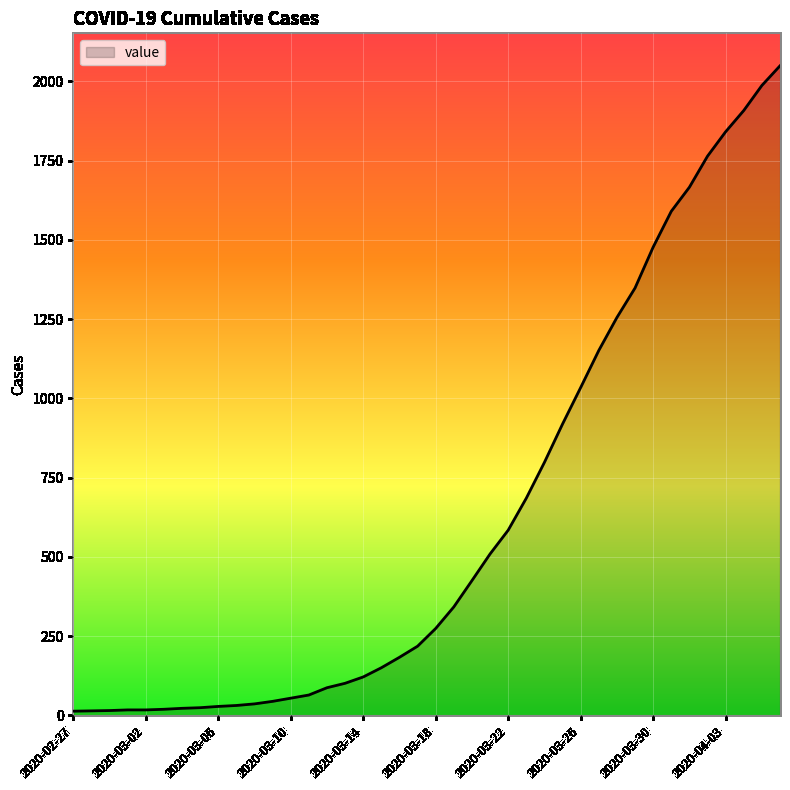

What is the maximum value shown in the chart?

2049